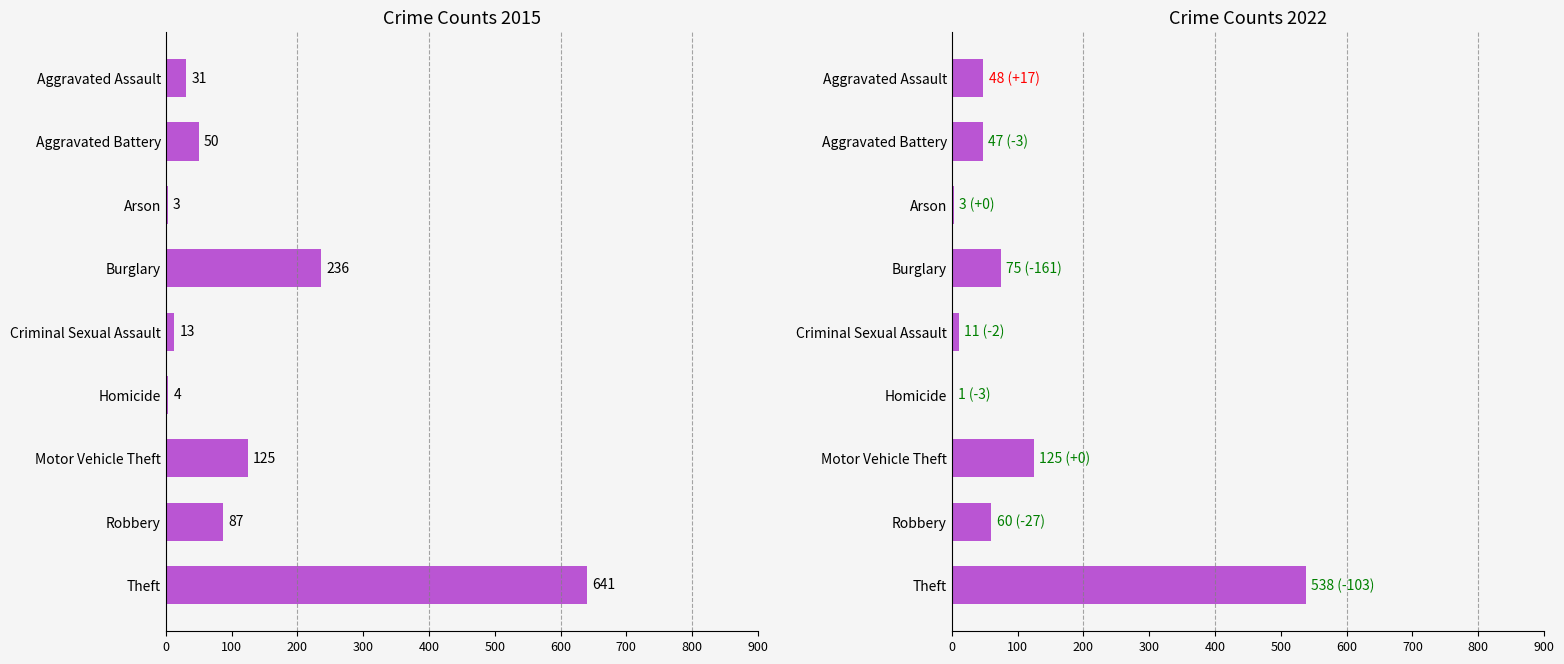

List the labels in order of 2022 value, largest first.

Theft, Motor Vehicle Theft, Burglary, Robbery, Aggravated Assault, Aggravated Battery, Criminal Sexual Assault, Arson, Homicide